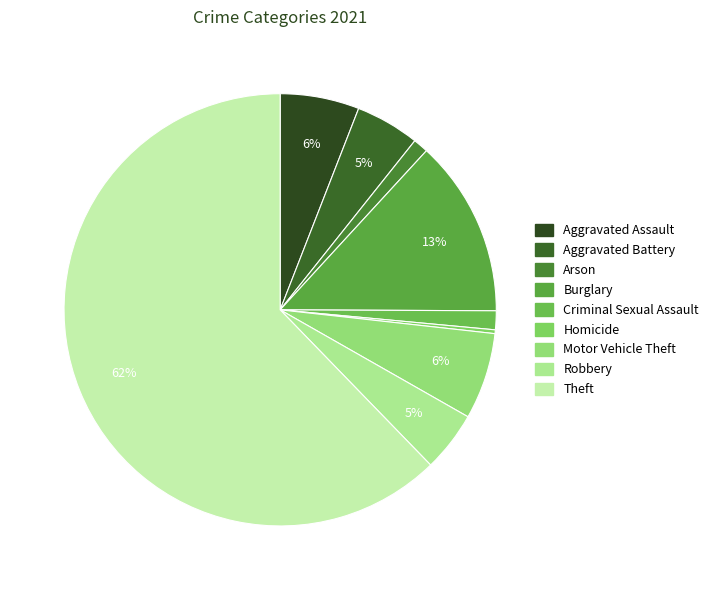

Which category accounts for the majority?

Theft